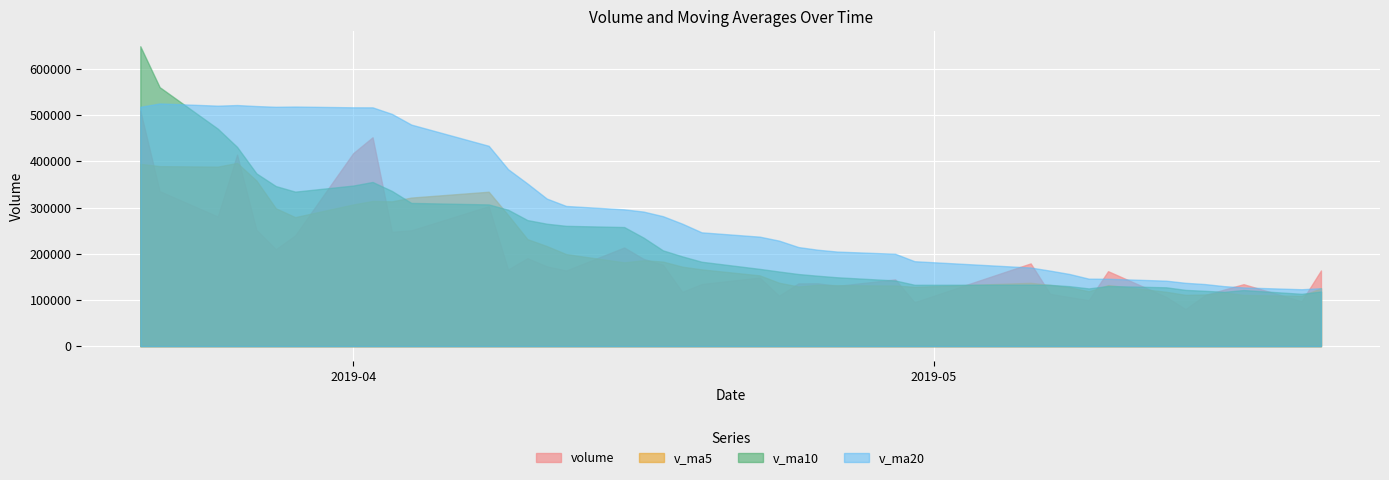

What is the minimum value for v_ma10?

113220.0